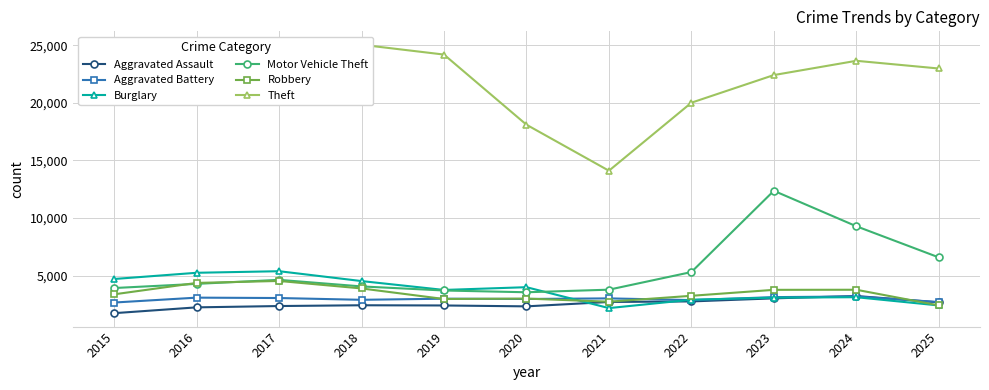

At which label is Aggravated Assault closest to 2493?

2018